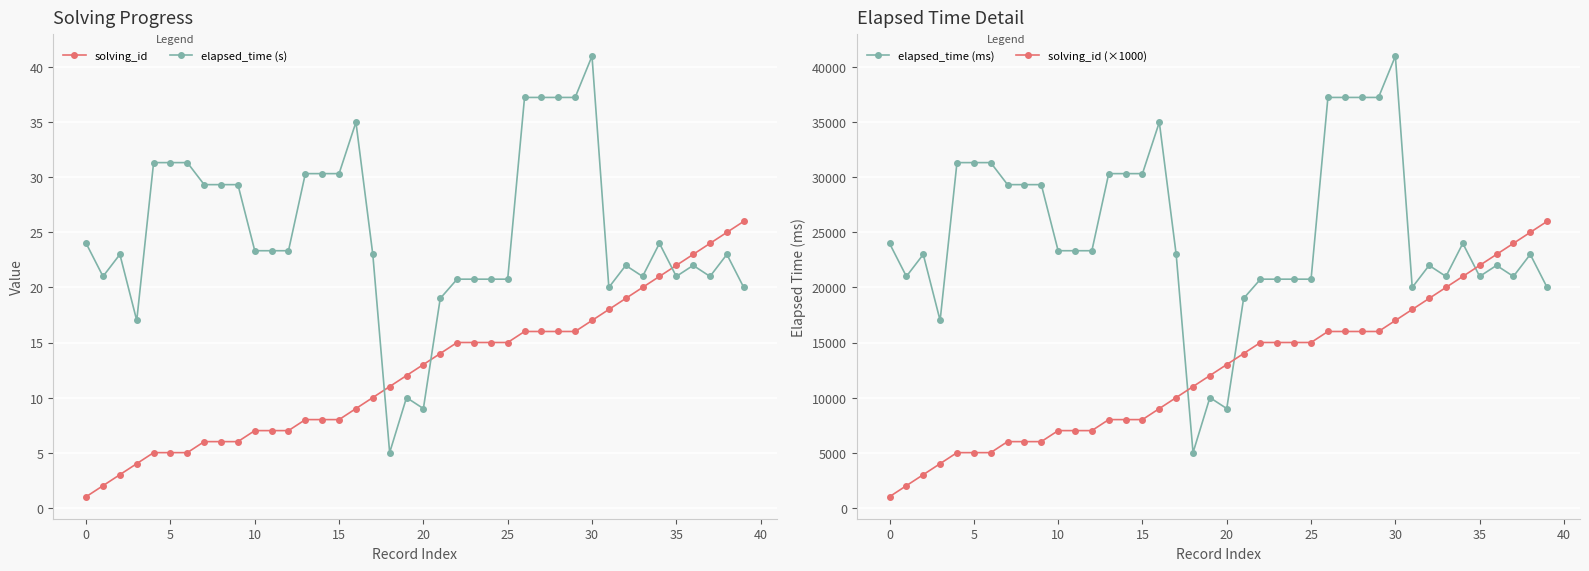

What is the minimum value shown in the chart?

1.0